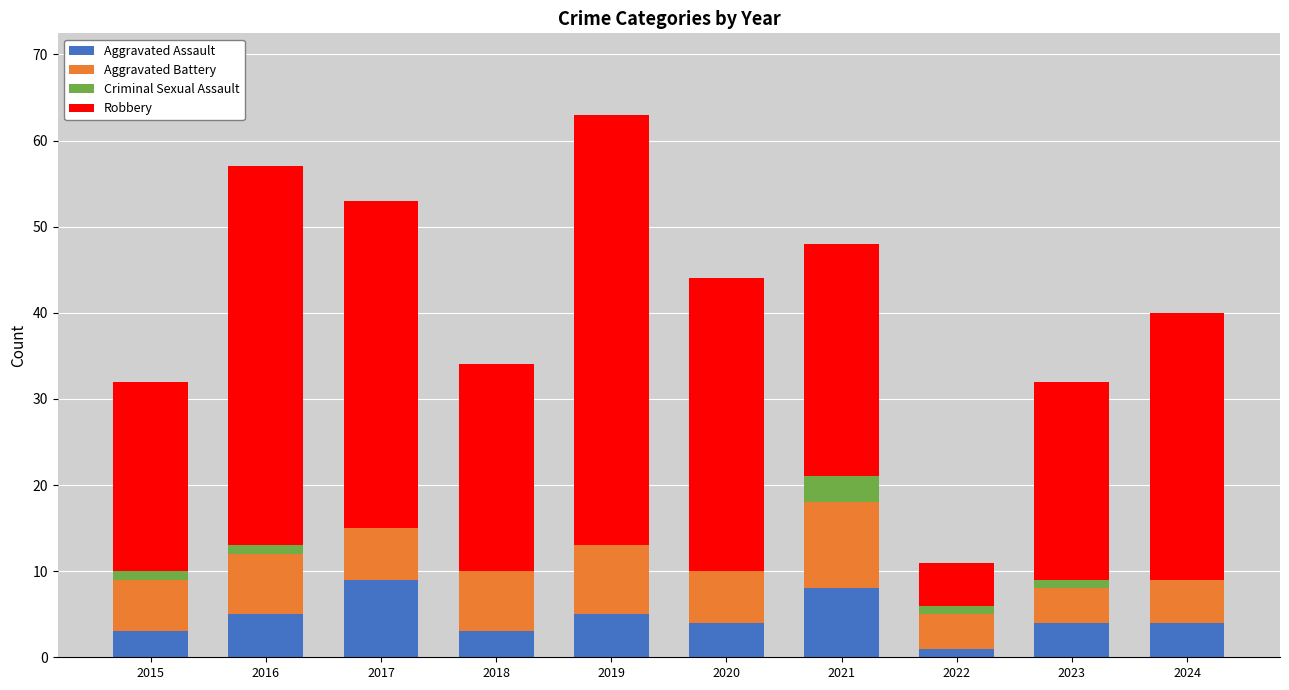

At which category is the sum across all series the highest?

2019